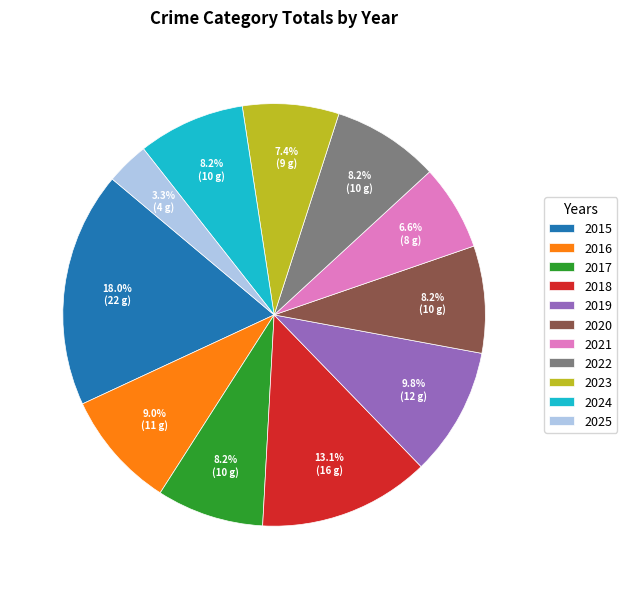

Which slice is the smallest?

2025